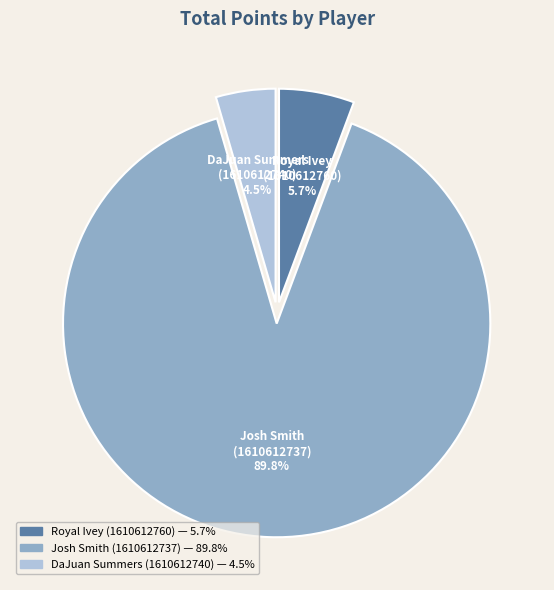

To the nearest percent, what is the average slice percentage?

33%